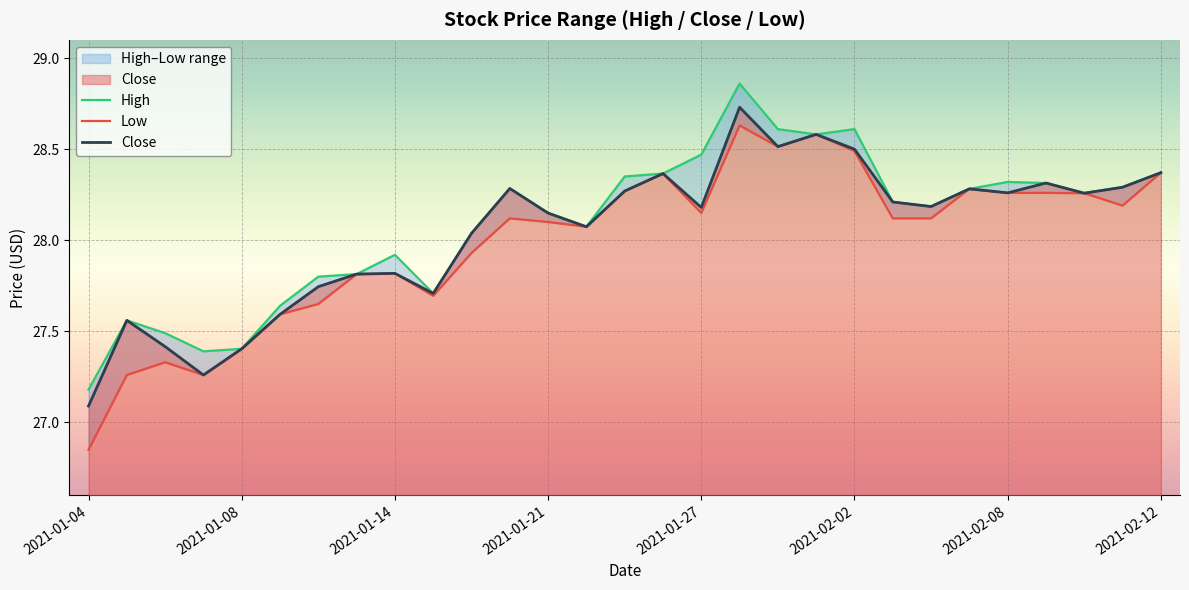

At which category does High reach its first local valley?

2021-01-07